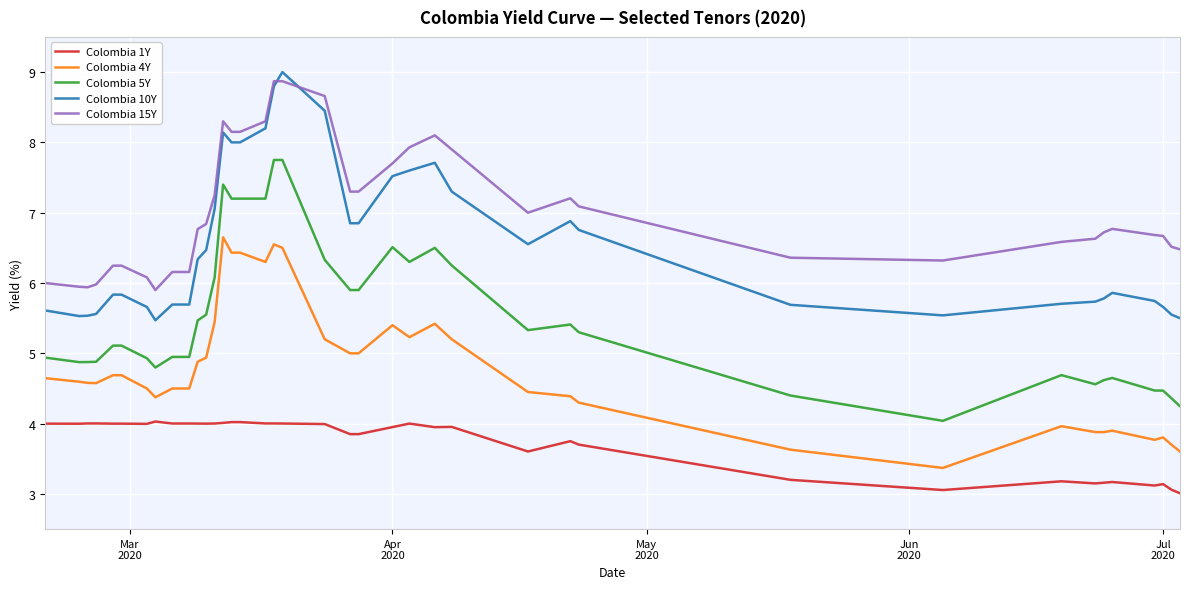

What is the lowest value of the Colombia 4Y series?

3.4